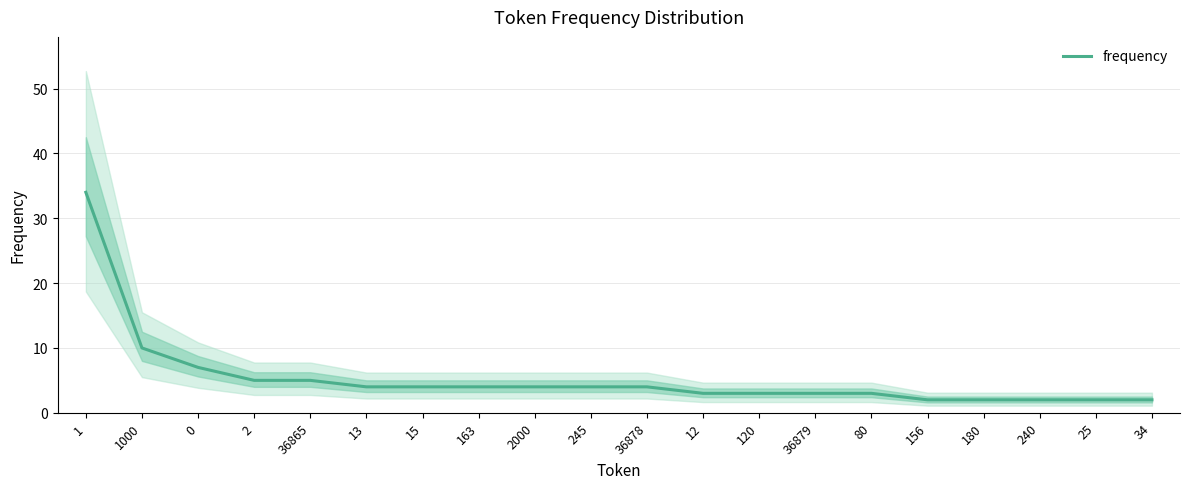

Which label corresponds to the smallest value in the chart?

156